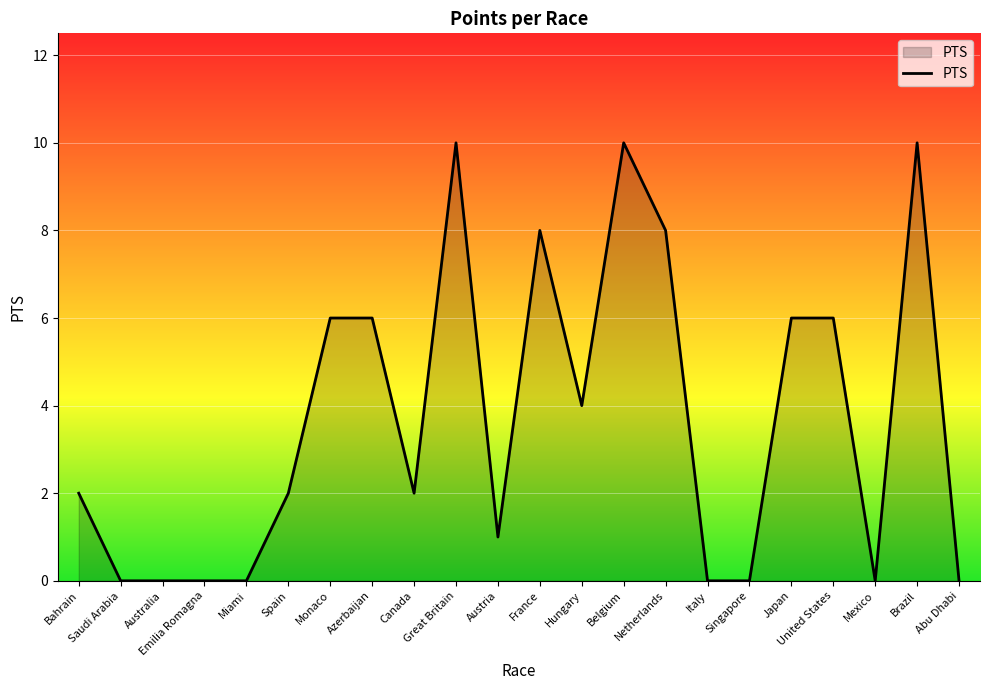

Between Spain and Great Britain, which is larger?

Great Britain